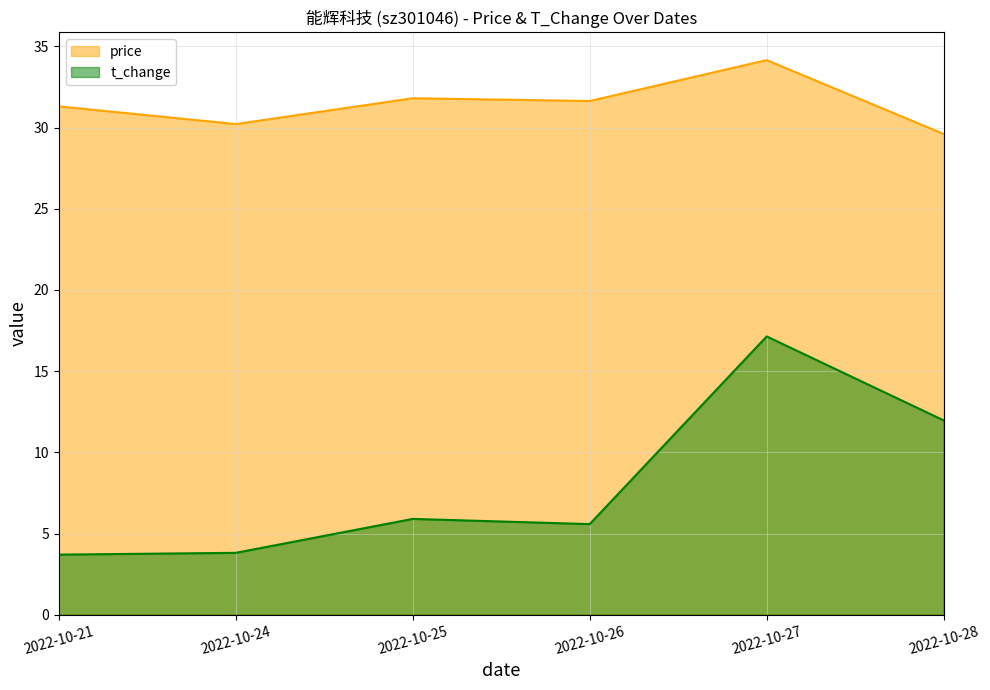

Where is t_change nearest to the value 10?

2022-10-28